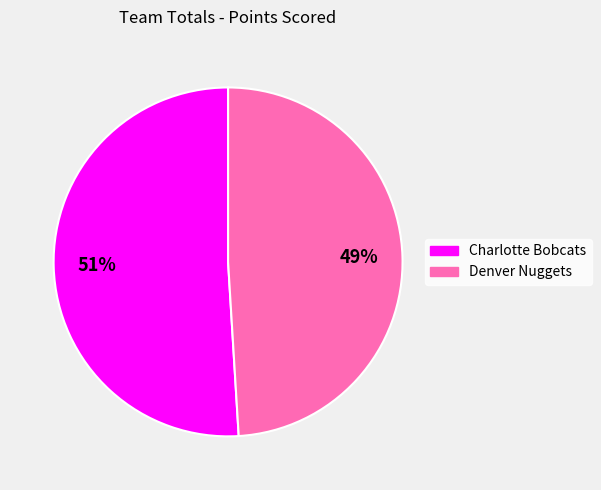

To the nearest percent, what is the difference between the largest and smallest slice percentages?

2%